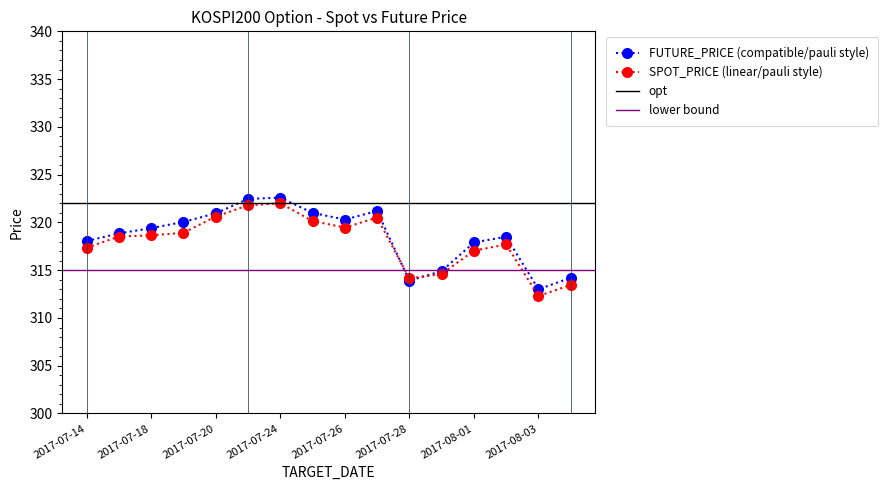

List the series in order of their peak value, highest first.

FUTURE_PRICE, SPOT_PRICE